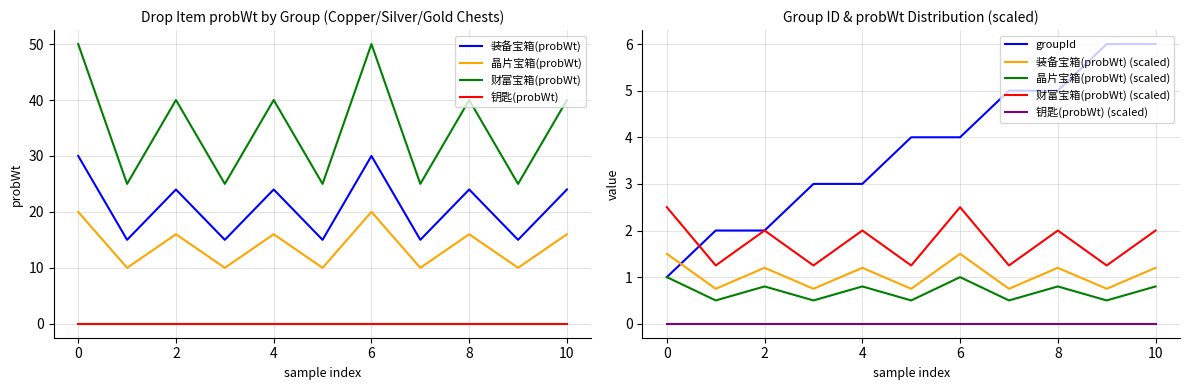

What is the sum of all groupId values?

41.0